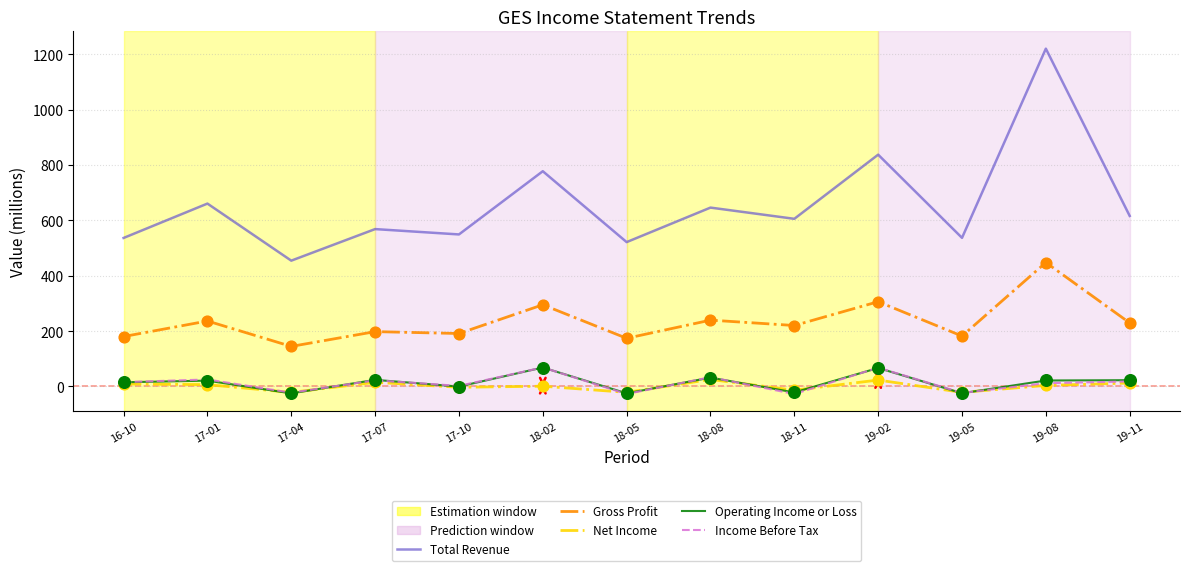

Which series changed the most between 19-02 and 19-08?

Total Revenue